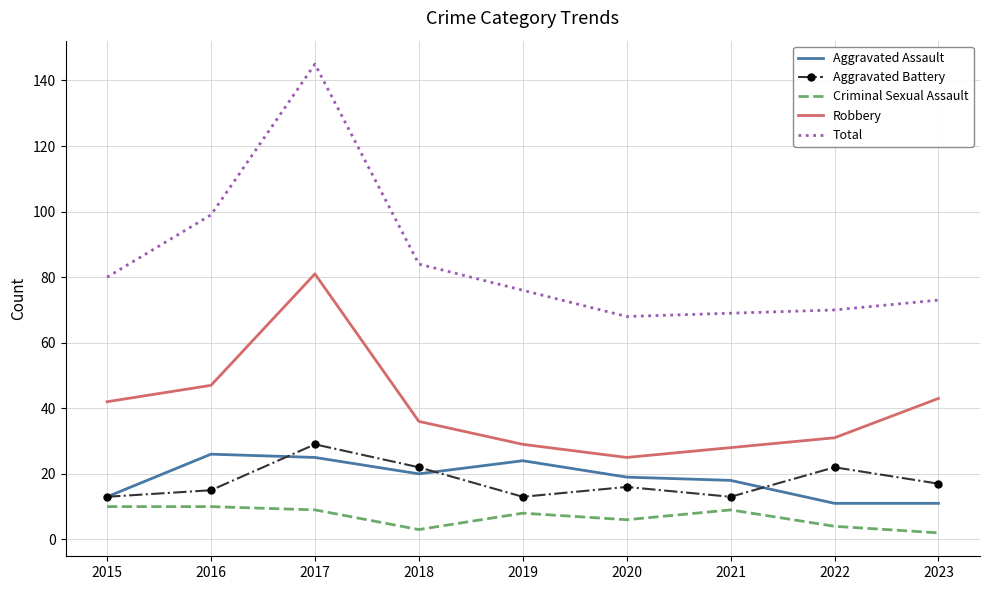

What are all the series names shown in the legend?

Aggravated Assault, Aggravated Battery, Criminal Sexual Assault, Robbery, Total